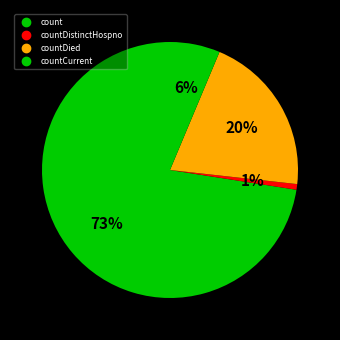

How many slices are in this pie chart?

4